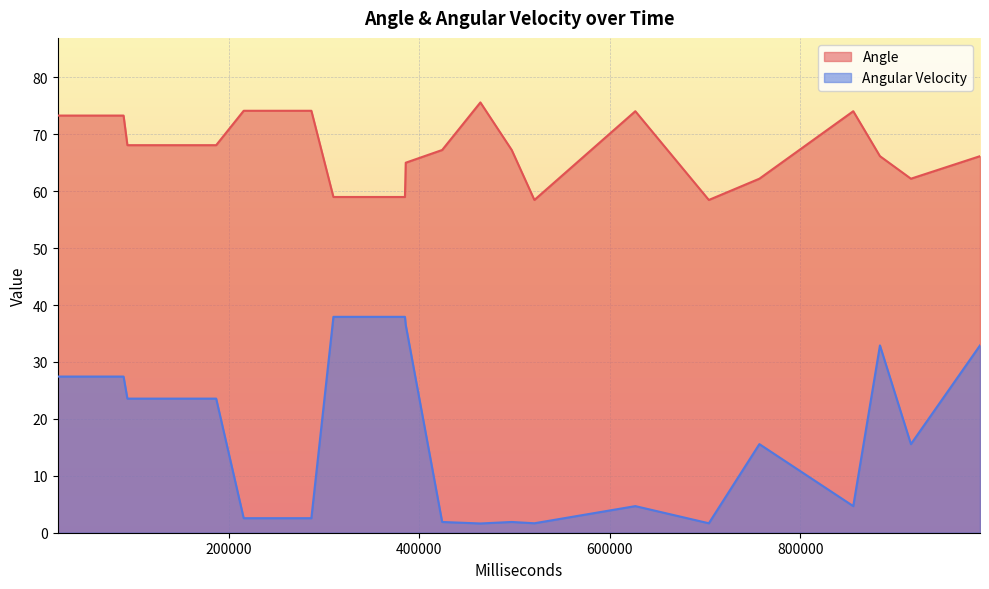

True or false: Angle has more than 2 interior local peaks.

True